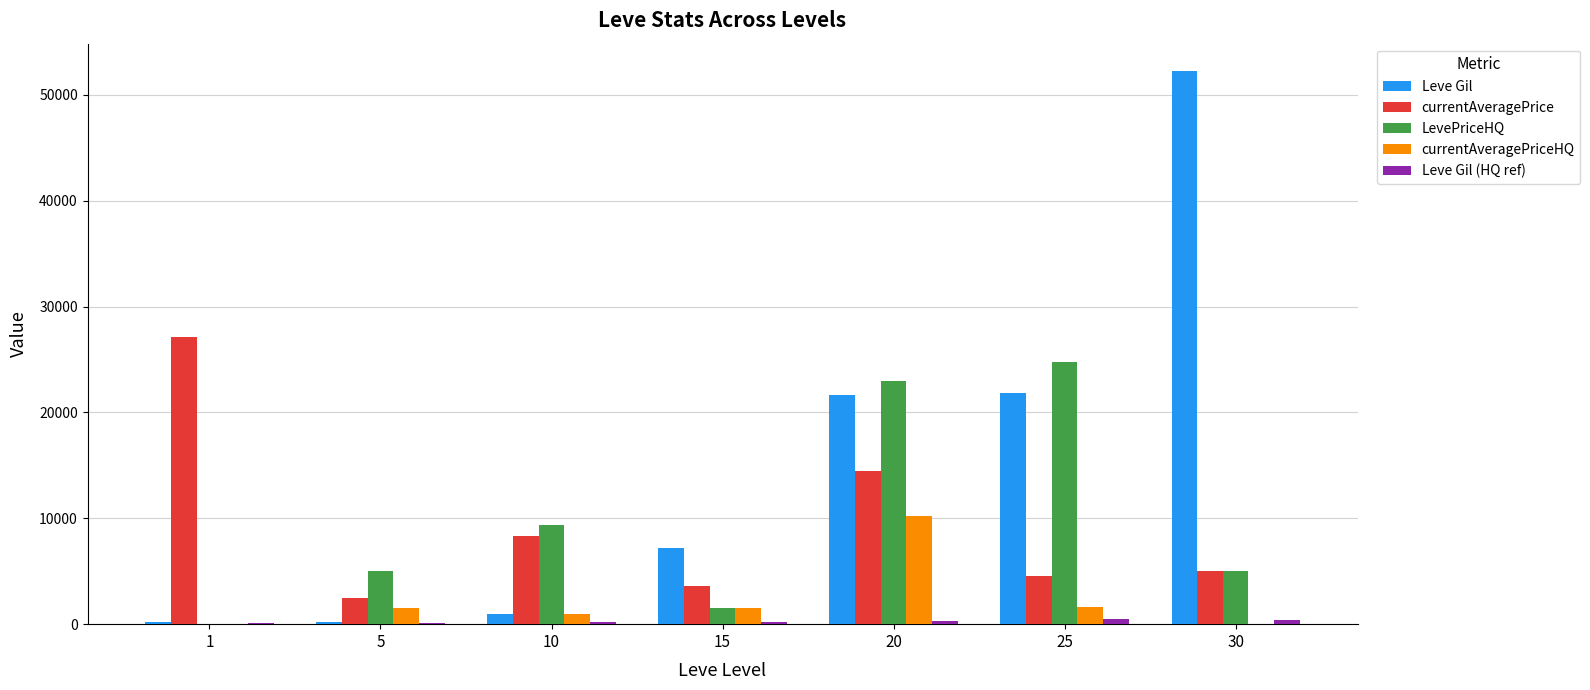

What is the maximum value for Leve Gil?

52220